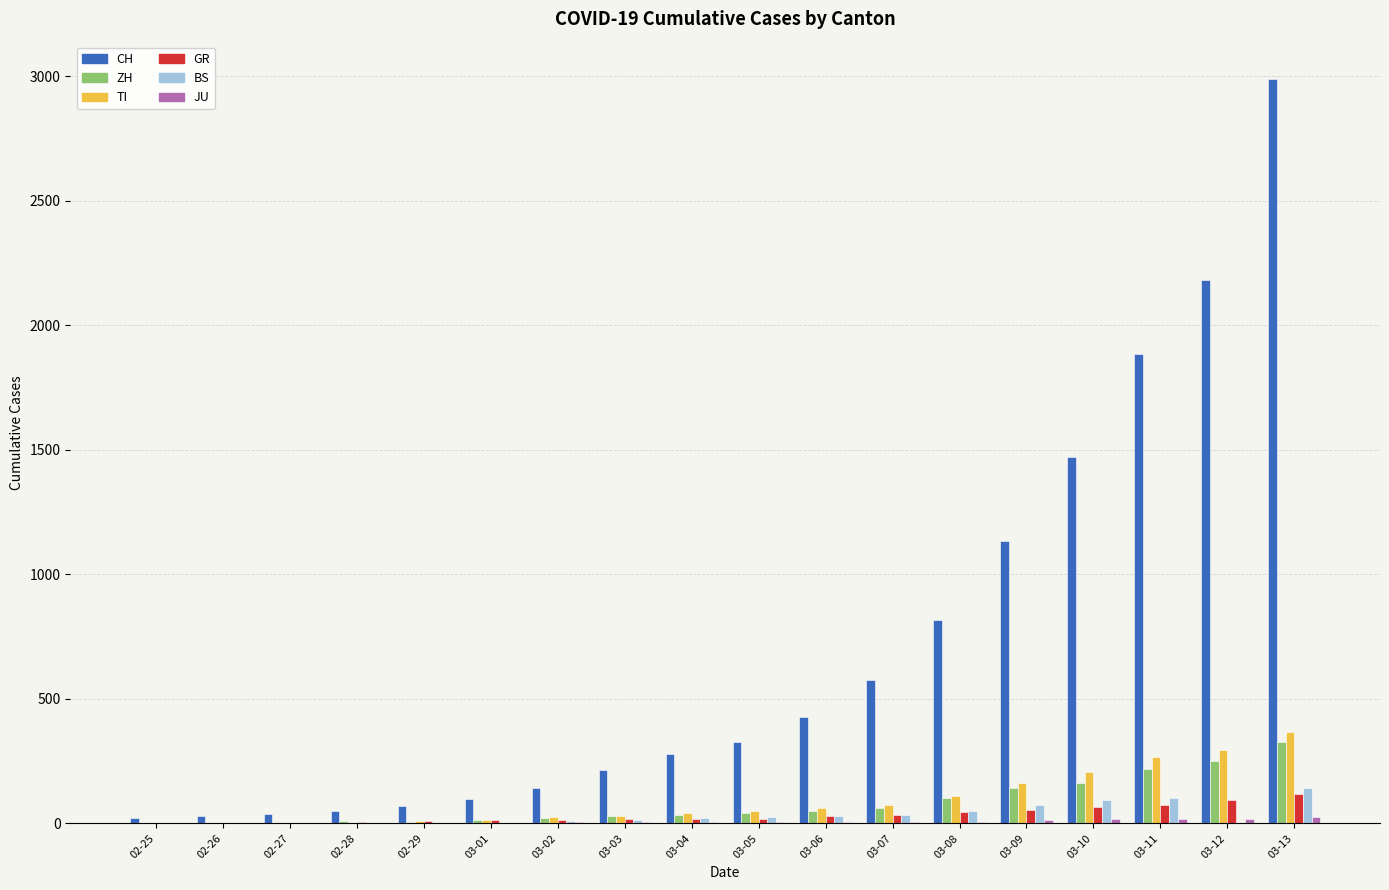

What is the sum of all ZH values?

1468